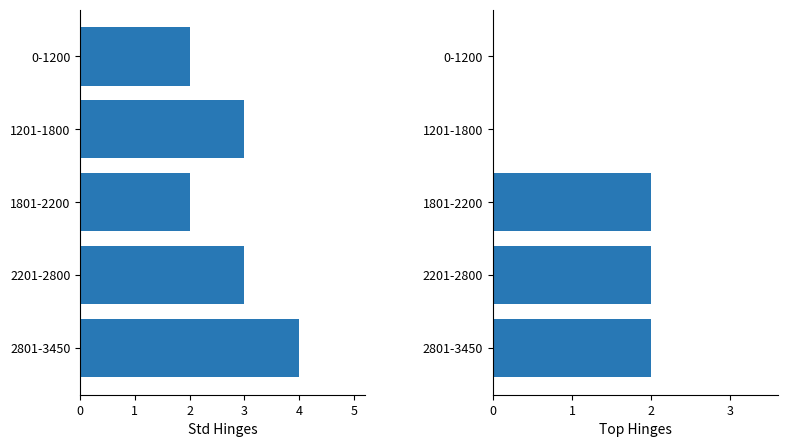

What is the greatest value displayed?

4